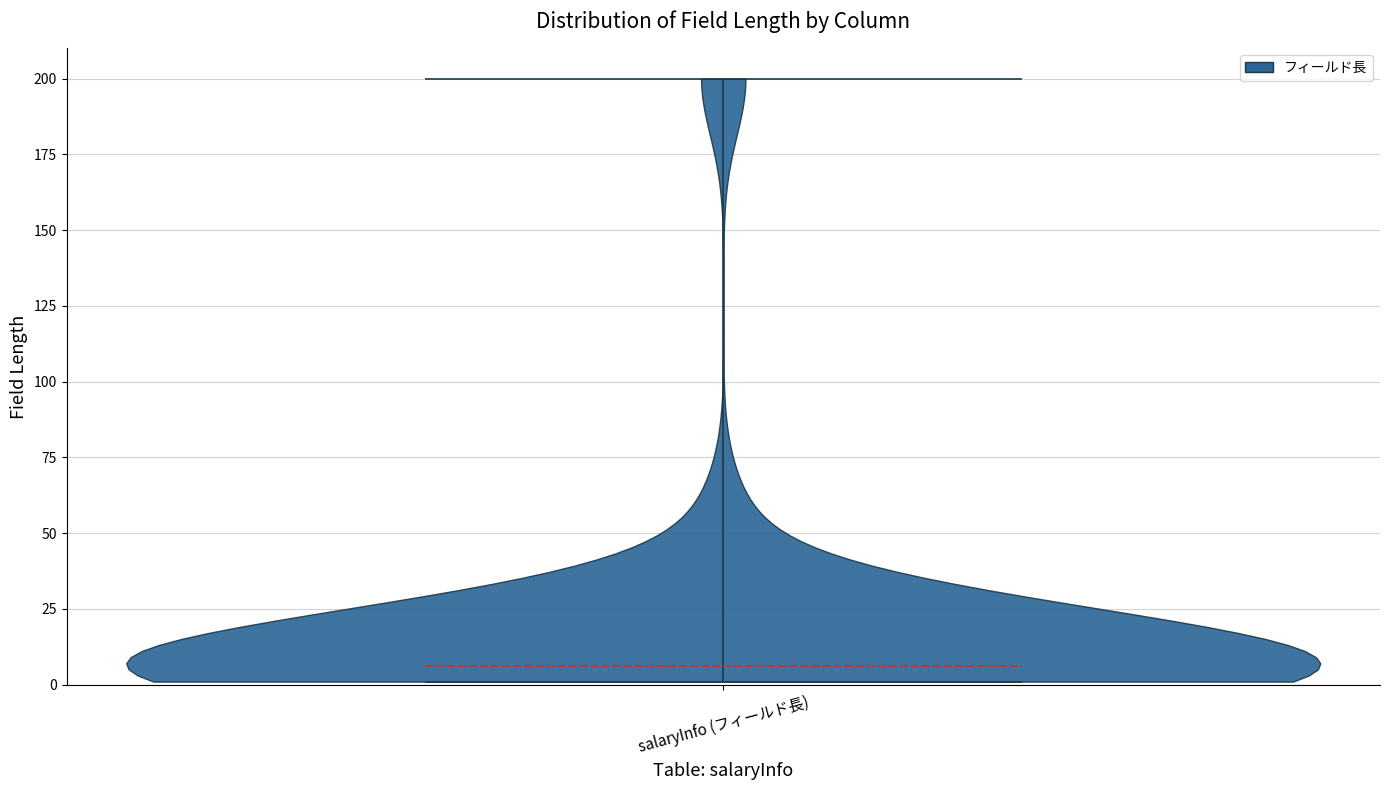

Read this violin plot against the y-axis: where its median line is, and the lowest and highest points the violin reaches. The values are not printed on the chart, so give them approximately, as read against the axis.

median line 5, lowest point 0, highest point 200